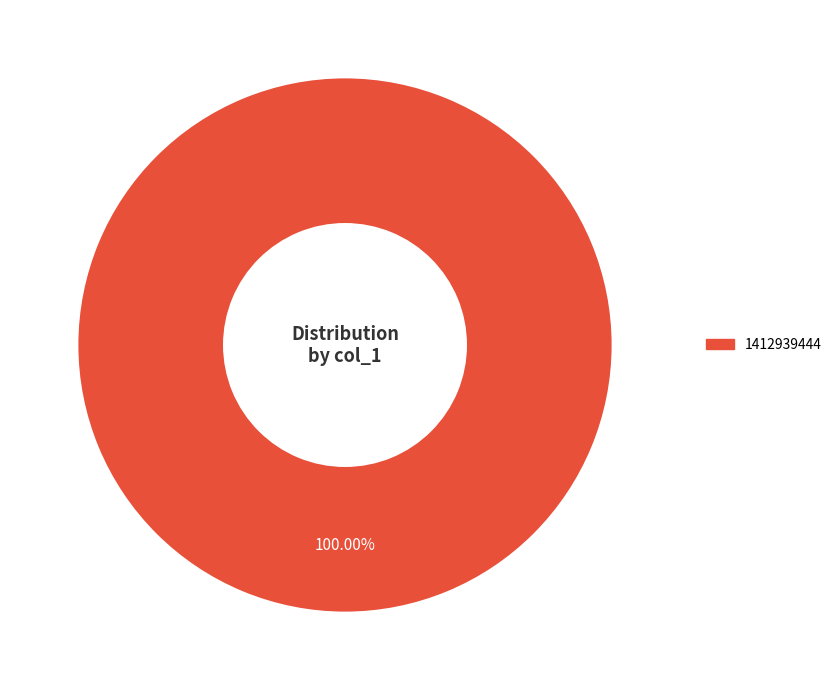

Does any single category account for the majority?

Yes